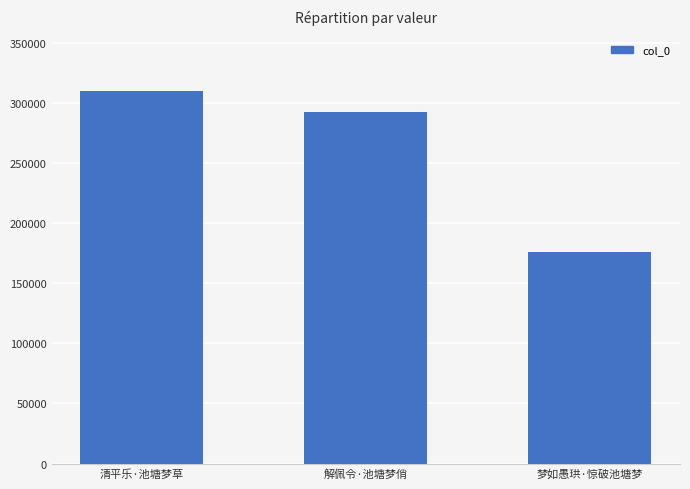

List the labels in order of value, smallest first.

梦如愚珙·惊破池塘梦, 解佩令·池塘梦俏, 清平乐·池塘梦草